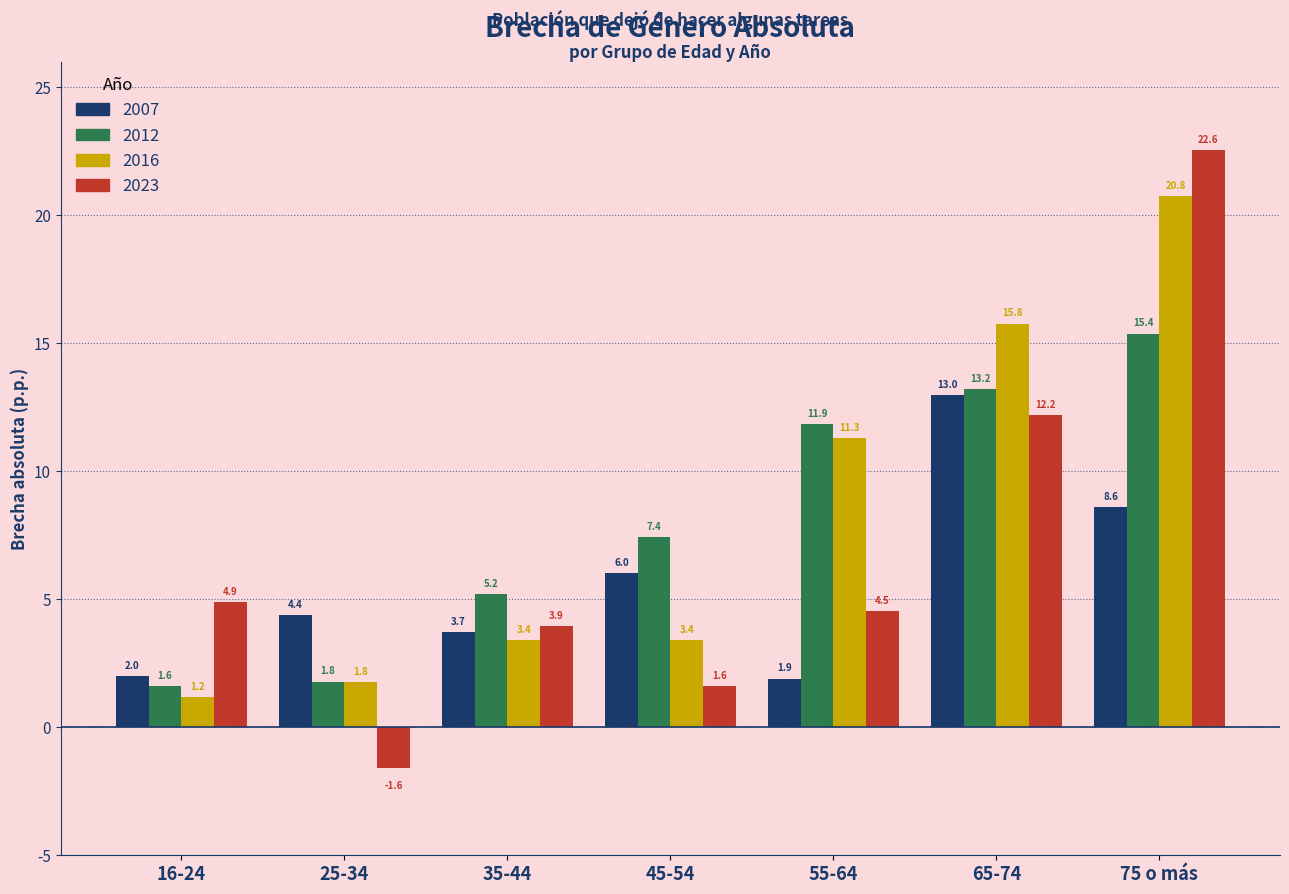

Reading left to right, list all the values displayed in this chart.

2007: 2.0	4.4	3.7	6.0	1.9	13.0	8.6
2012: 1.6	1.8	5.2	7.4	11.9	13.2	15.4
2016: 1.2	1.8	3.4	3.4	11.3	15.8	20.8
2023: 4.9	-1.6	3.9	1.6	4.5	12.2	22.6